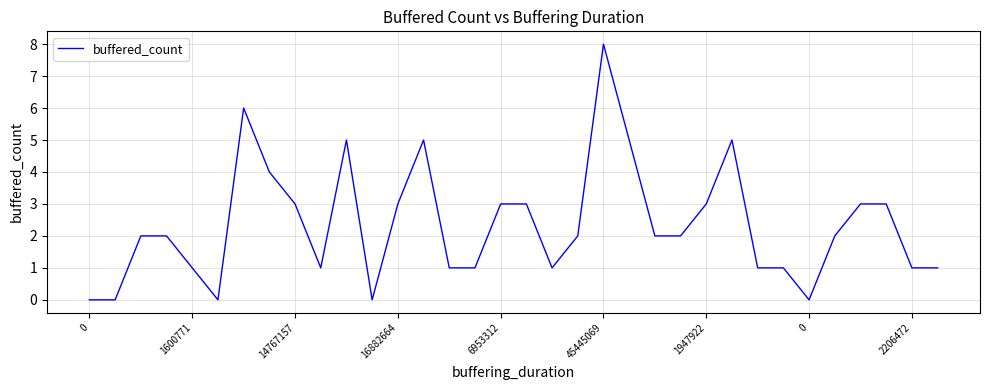

What is the maximum value shown in the chart?

8